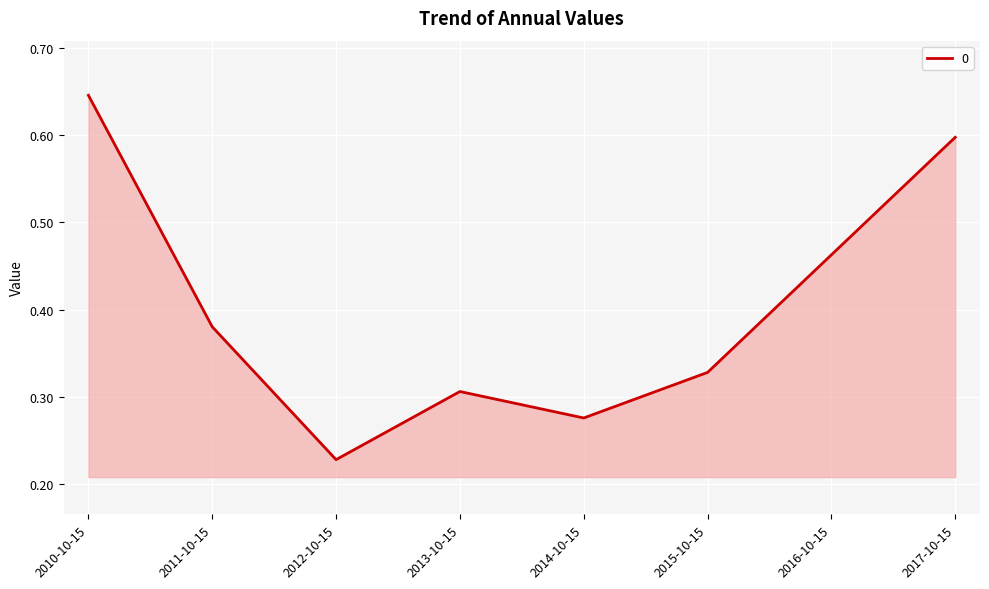

Rank the categories by value from lowest to highest.

2012-10-15, 2014-10-15, 2013-10-15, 2015-10-15, 2011-10-15, 2016-10-15, 2017-10-15, 2010-10-15